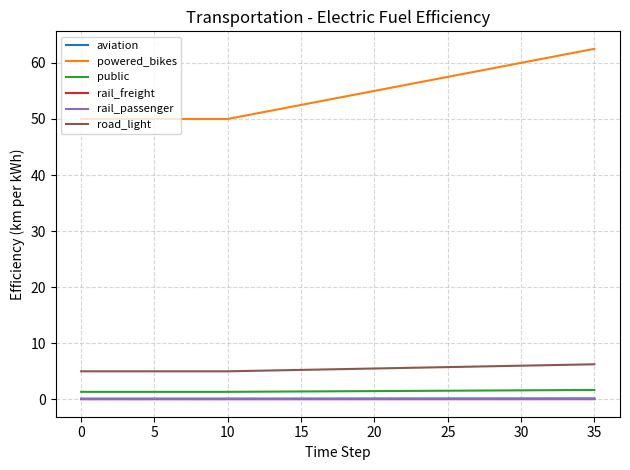

What is the greatest value displayed?

62.5